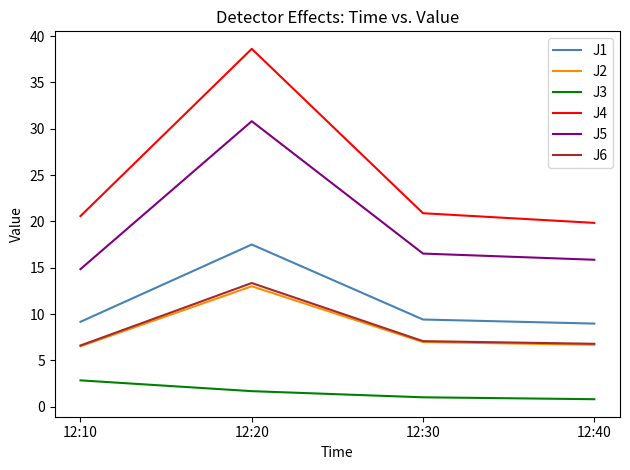

Where is the first local maximum for J6?

12:20